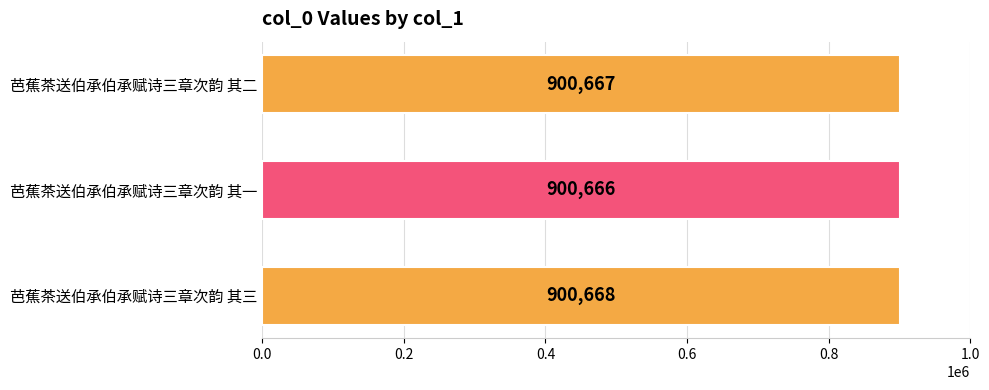

What is the maximum value shown in the chart?

900668